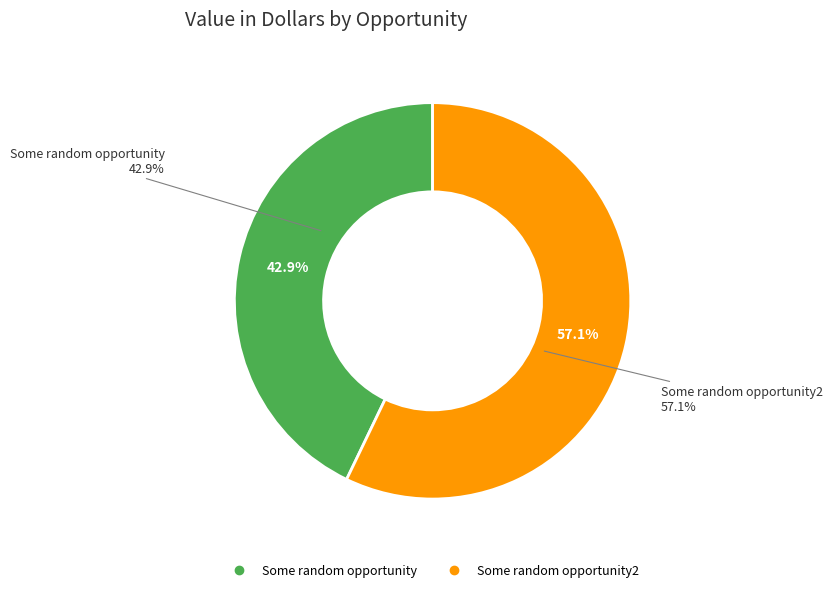

What is the change in value from Some random opportunity to Some random opportunity2?

+20000